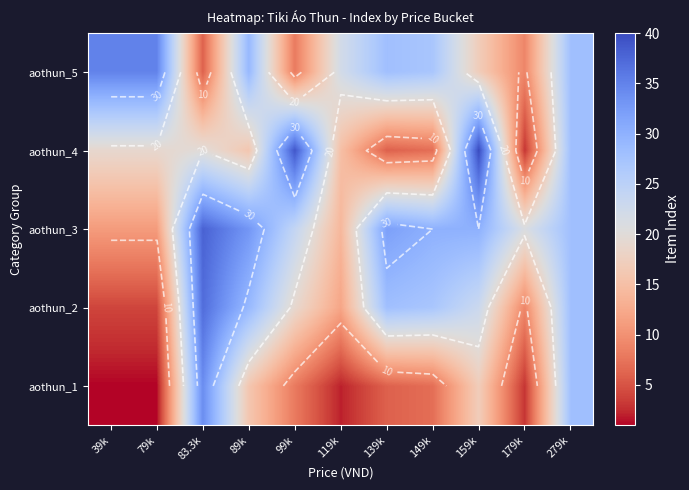

How many series are shown in this chart?

5